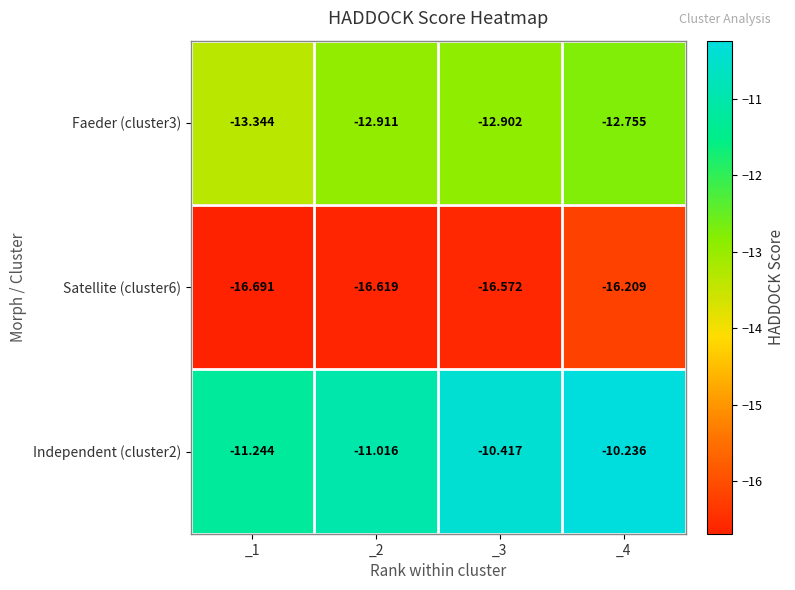

Is the value of Satellite (cluster6) at _4 greater than the value of Faeder (cluster3) at _4?

No